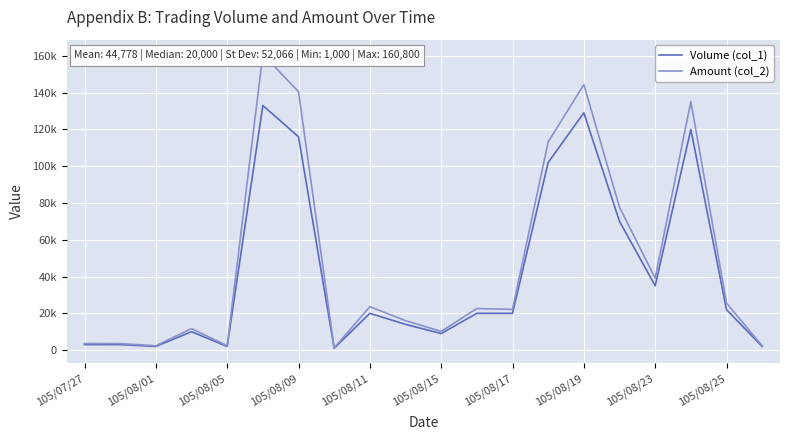

What are all the series names shown in the legend?

Volume (col_1), Amount (col_2)